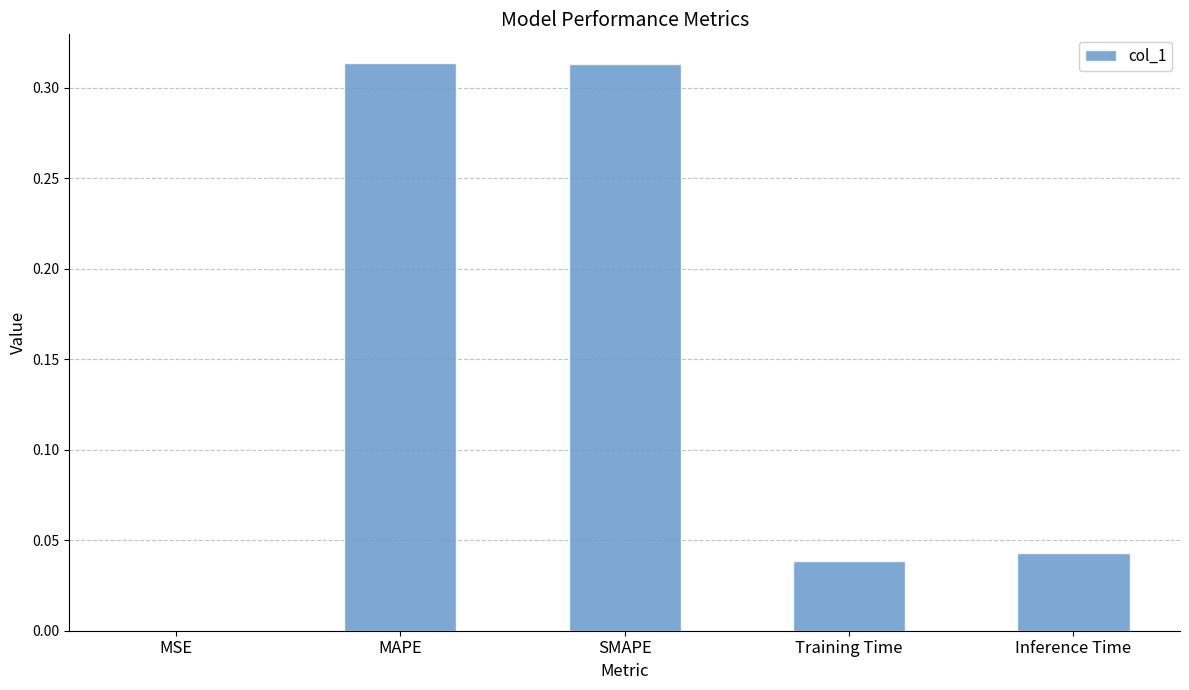

Which has a higher value, SMAPE or Training Time?

SMAPE